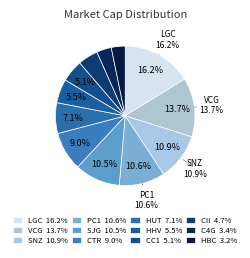

Is there any slice that represents more than half of the pie?

No